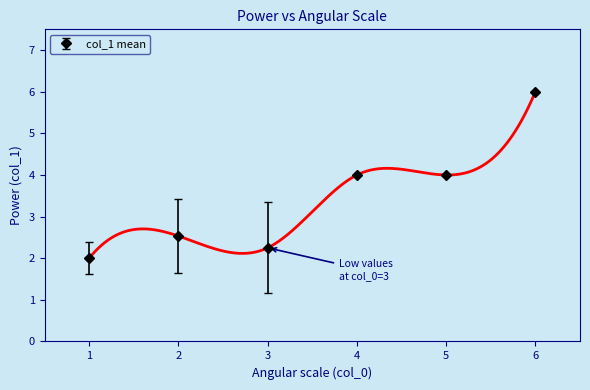

Reading left to right, what are all the values shown in this chart?

1=2.0	2=2.5	3=2.2	4=4.0	5=4.0	6=6.0